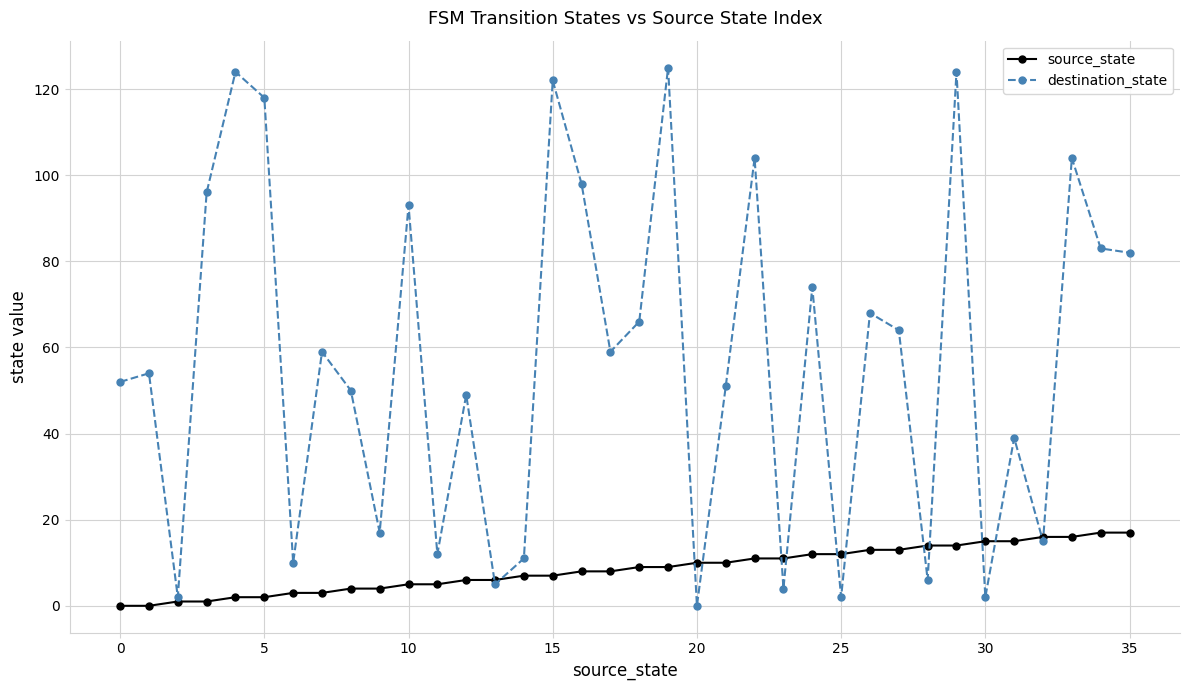

Rank the series by their maximum value, from highest to lowest.

destination_state, source_state